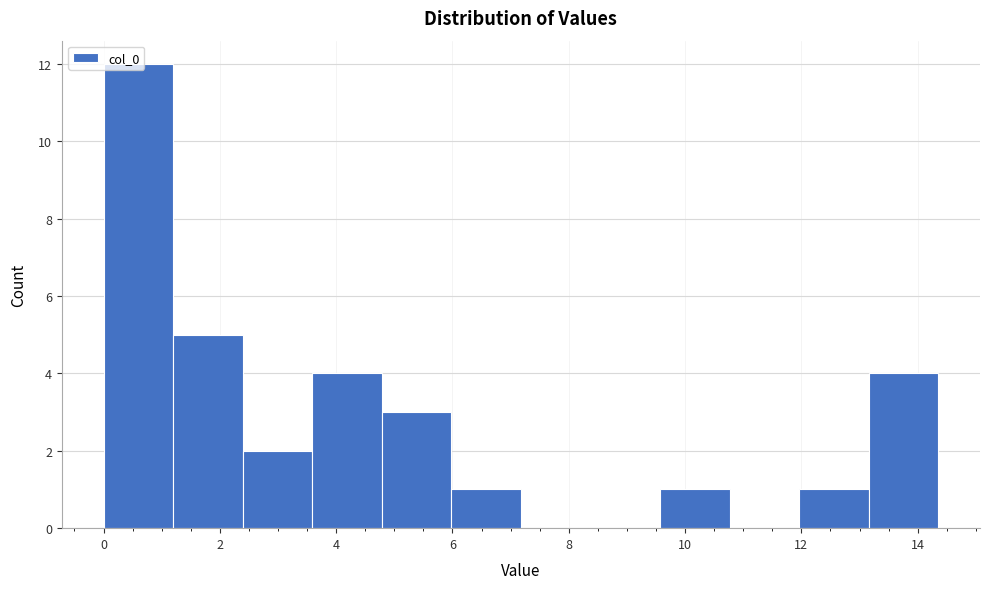

Over which range of the x-axis is the bar tallest?

0.0 to 1.2